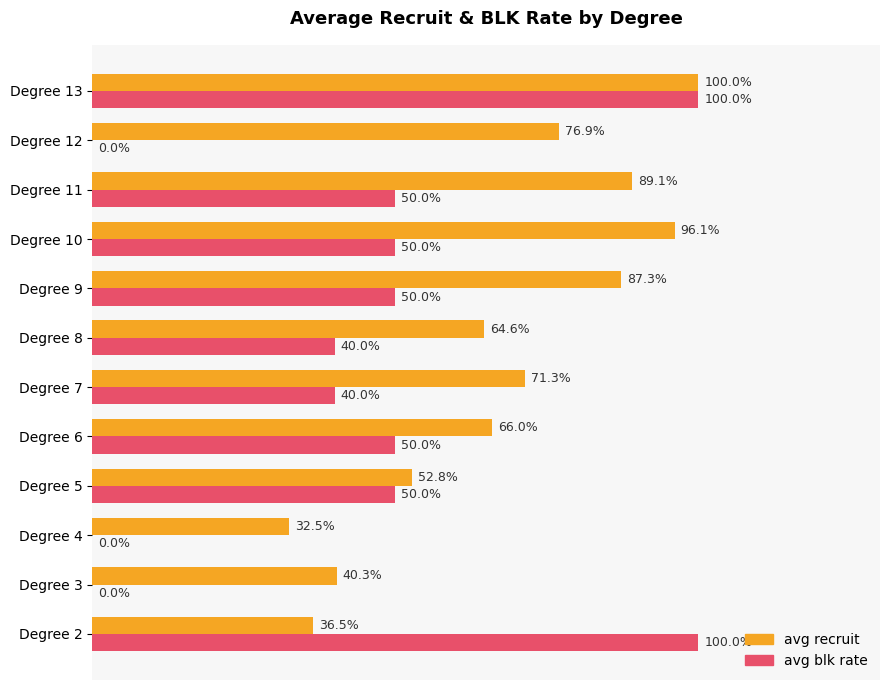

At which category is the sum across all series the highest?

Degree 13